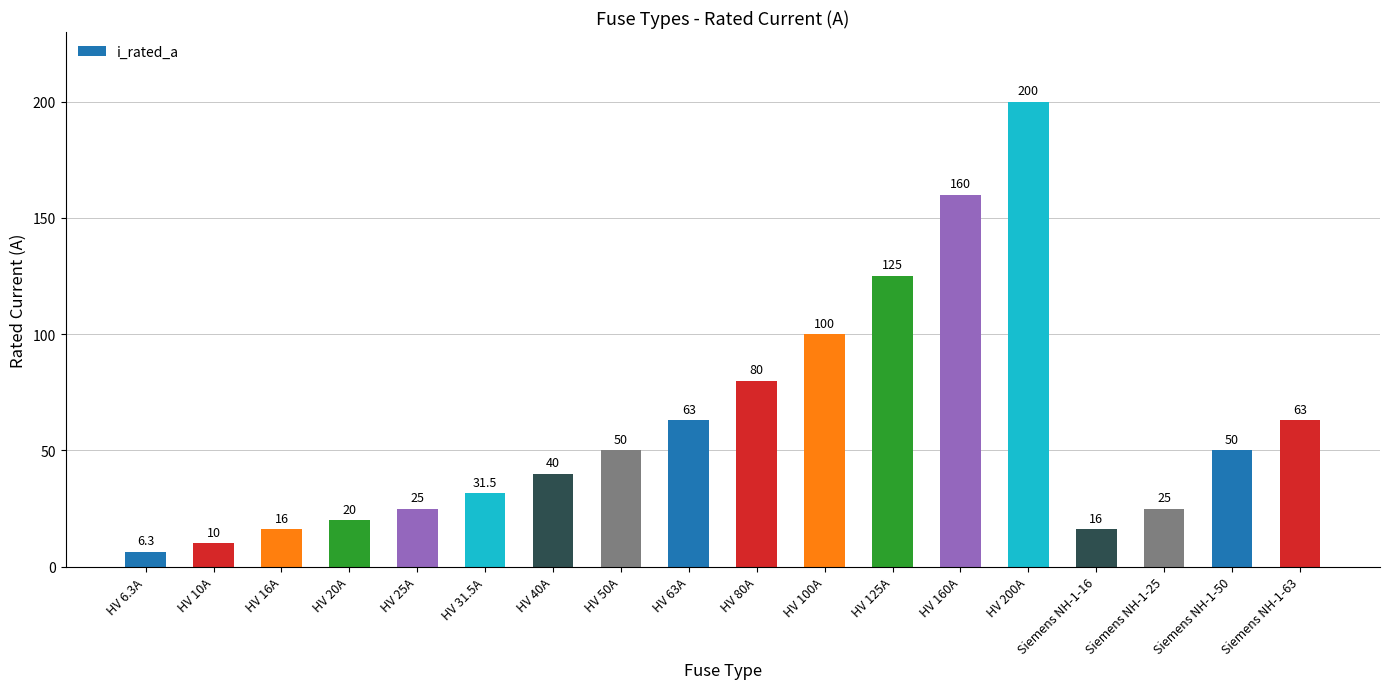

What is the difference between the values at HV 6.3A and HV 20A?

13.7